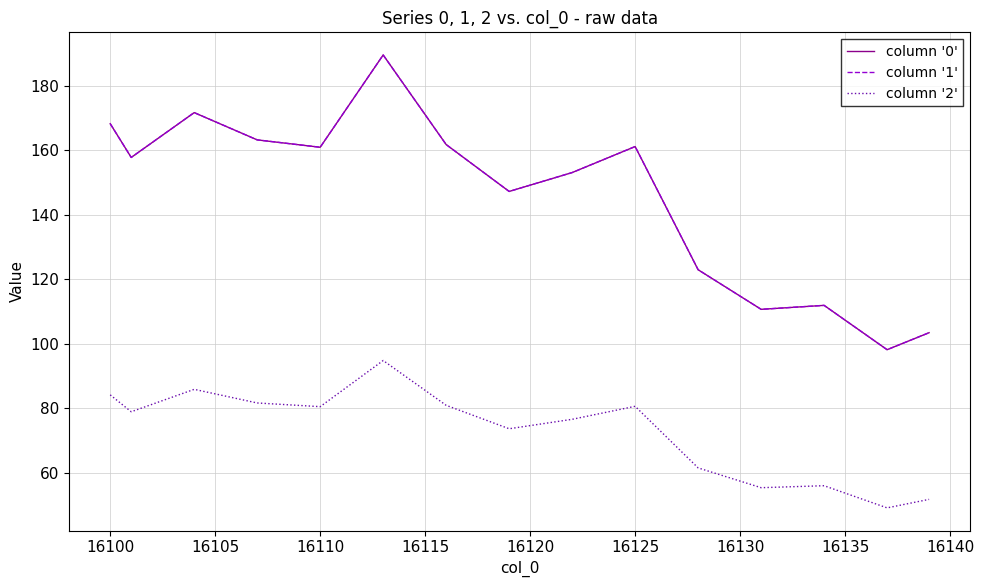

Is this an area chart (filled region under the line)?

No